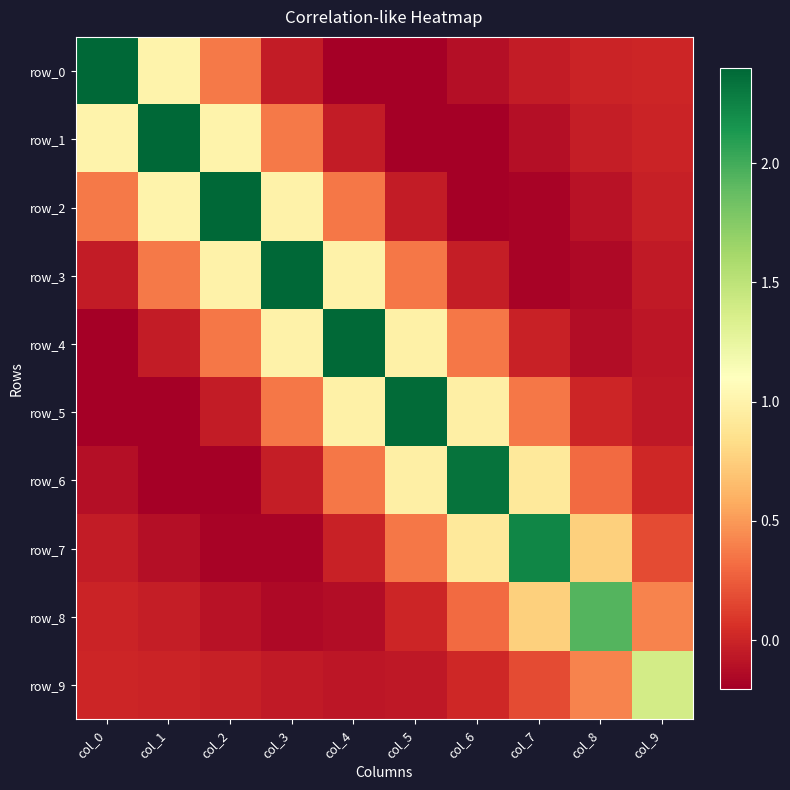

The row_3 series shows 0.6 at col_5. True or false?

False